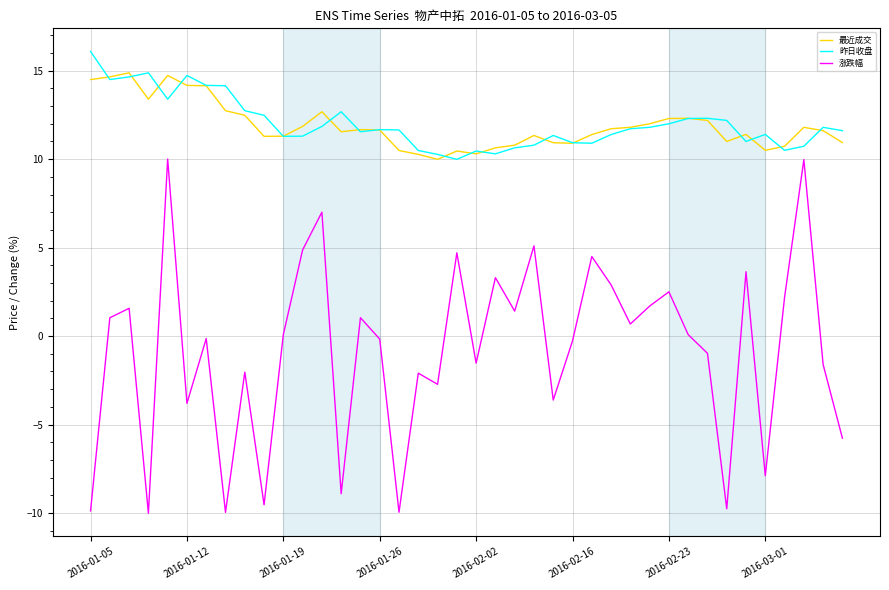

Rank the series by their maximum value, from lowest to highest.

涨跌幅, 最近成交, 昨日收盘